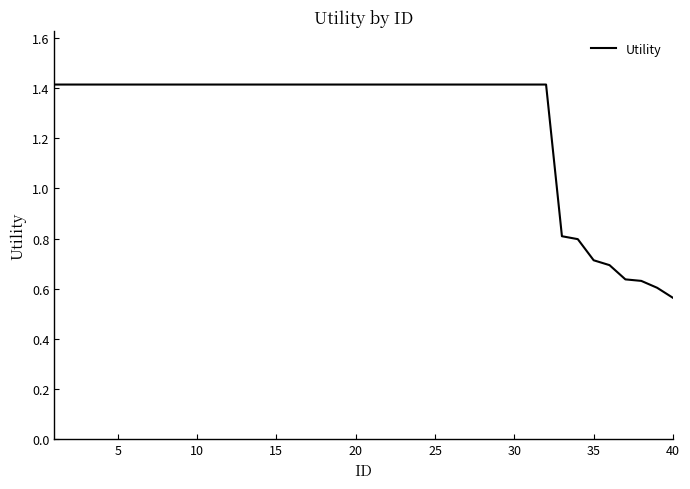

At which category does the chart reach its minimum across all series?

40